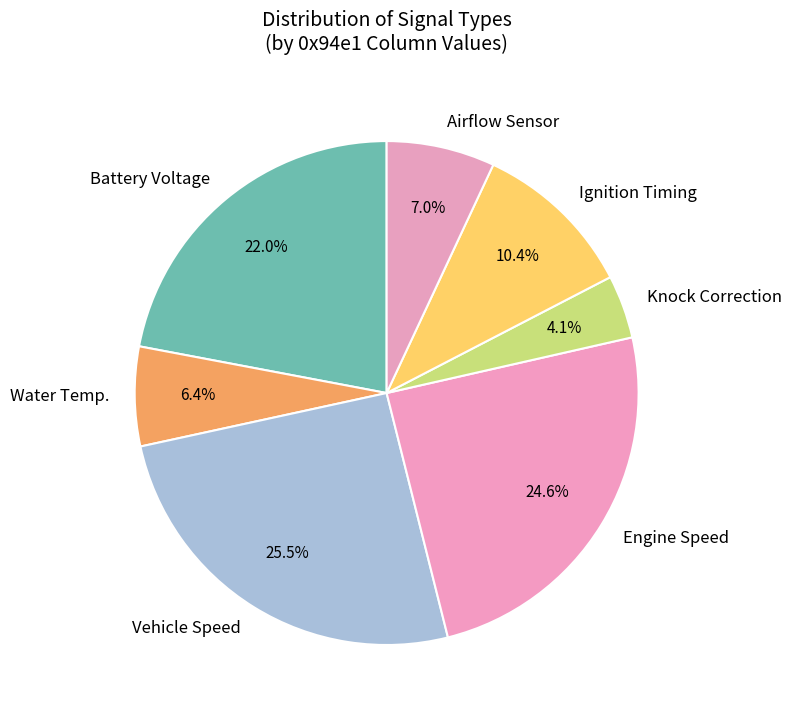

What percentage do Water Temp. and Ignition Timing together represent?

16.8%